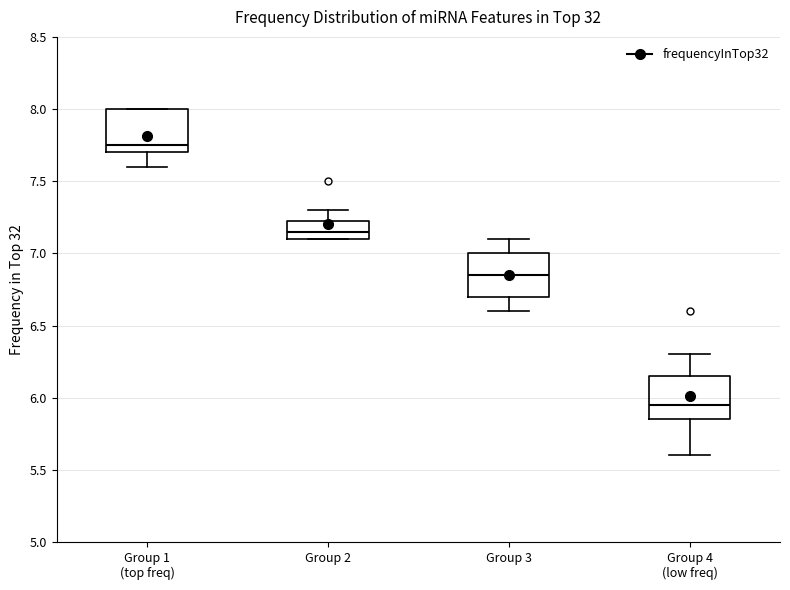

Reading left to right, read every box against the y-axis: the position of its median line, the range the box covers, and the ends of its whiskers. The values are not printed on the chart, so give them approximately, as read against the axis.

Group 1 (top freq): median 7.75, box 7.70 to 8.00, whiskers 7.60 to 8.00
Group 2: median 7.15, box 7.10 to 7.25, whiskers 7.10 to 7.30
Group 3: median 6.85, box 6.70 to 7.00, whiskers 6.60 to 7.10
Group 4 (low freq): median 5.95, box 5.85 to 6.15, whiskers 5.60 to 6.30